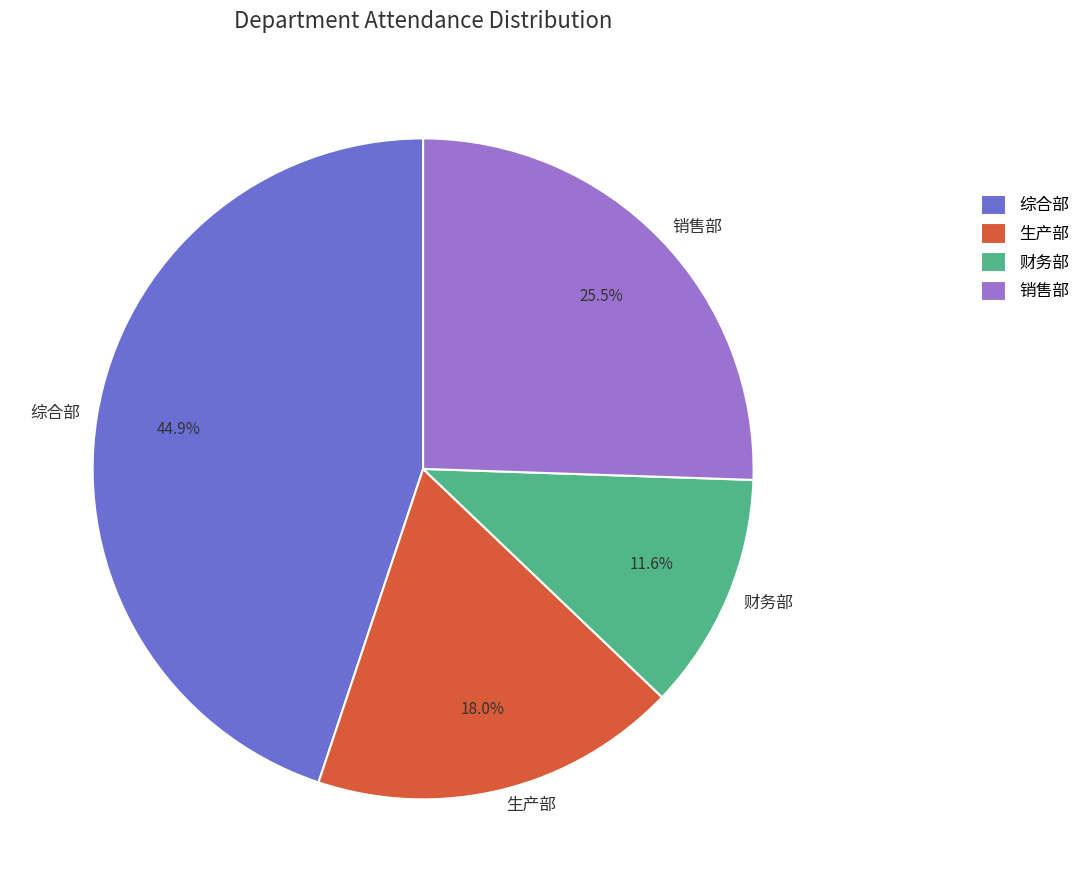

To the nearest percent, what is the average slice percentage?

25%